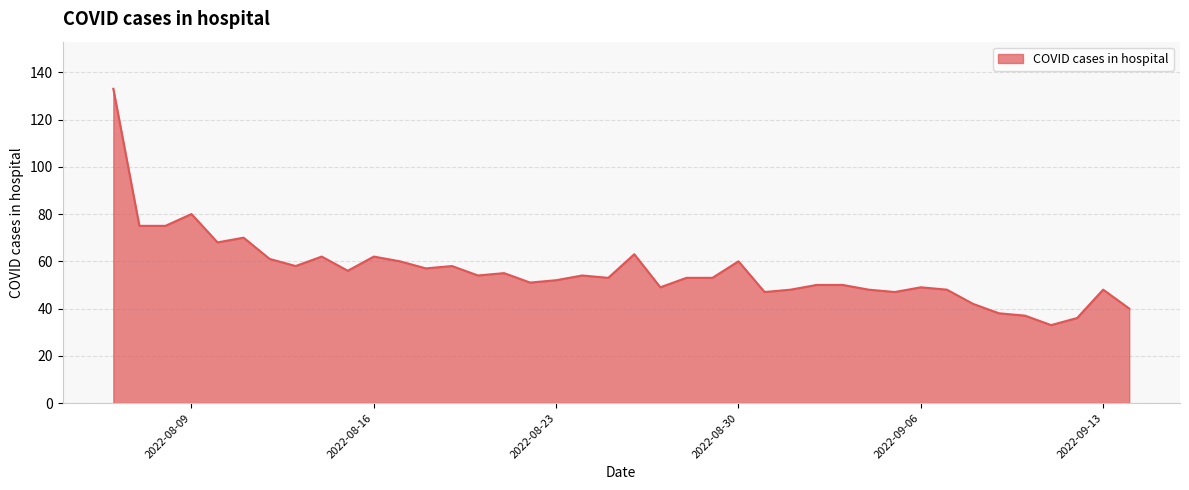

What is the minimum value shown in the chart?

33